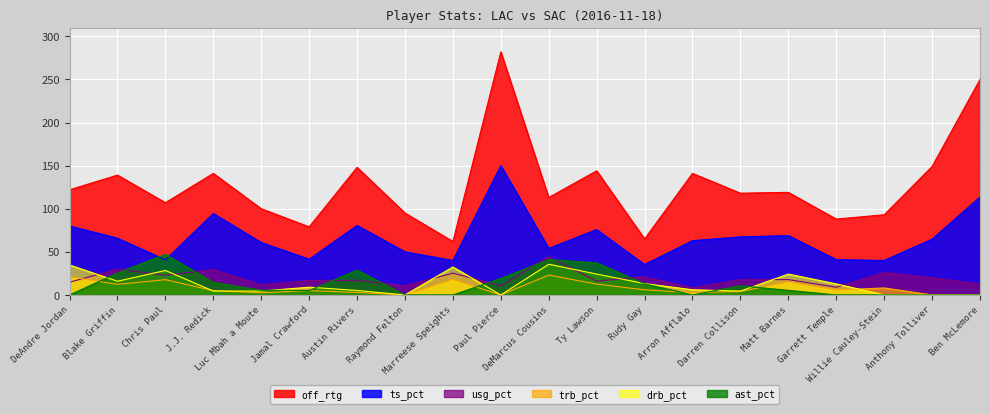

What is the difference between the second highest and minimum values in the trb_pct series?

21.0